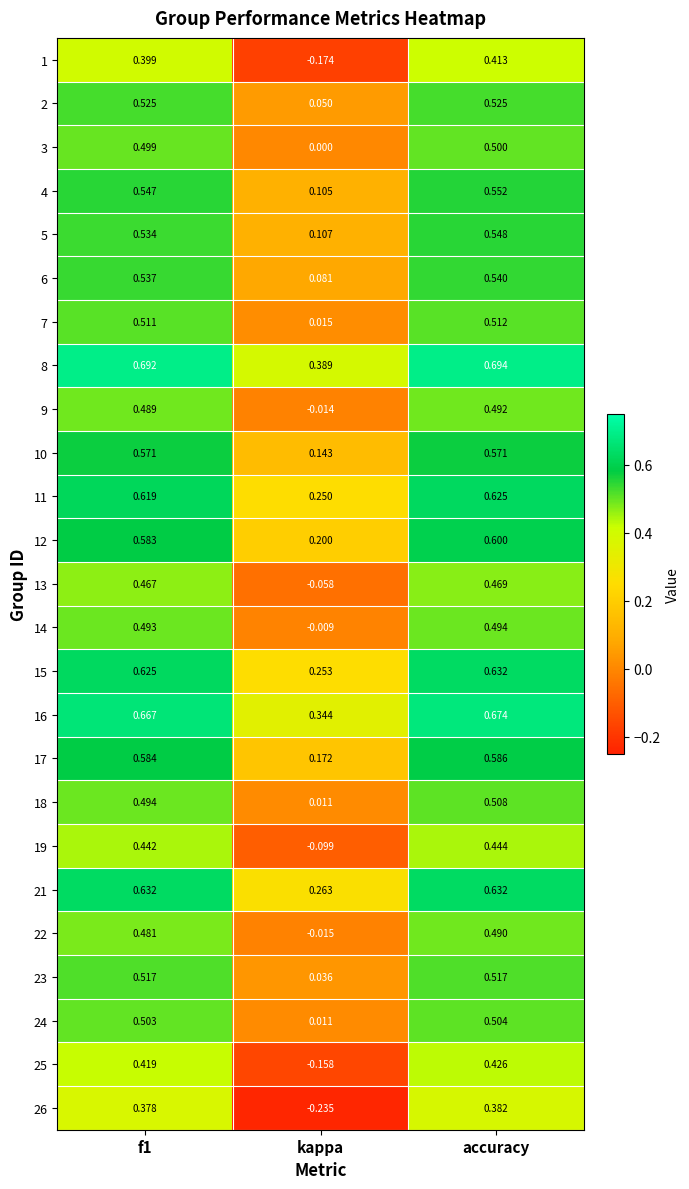

At which label is 15 closest to 0?

kappa